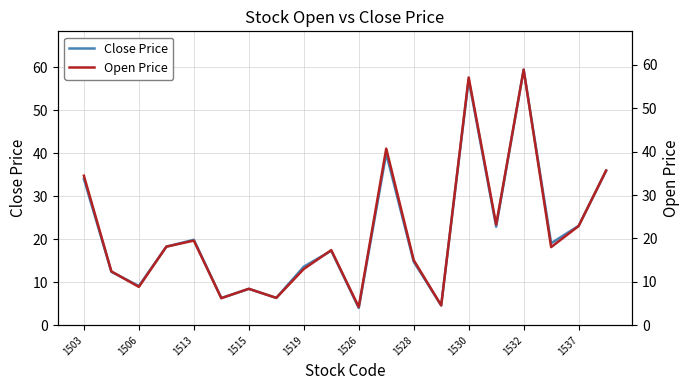

What is the difference between the second highest and second lowest values in the Open Price series?

52.5